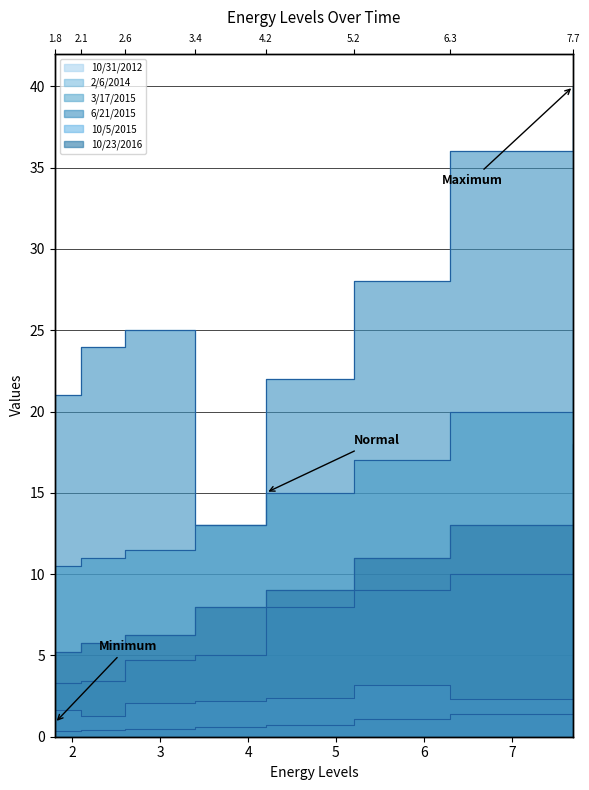

What is the sum of all 3/17/2015 values?

123.0